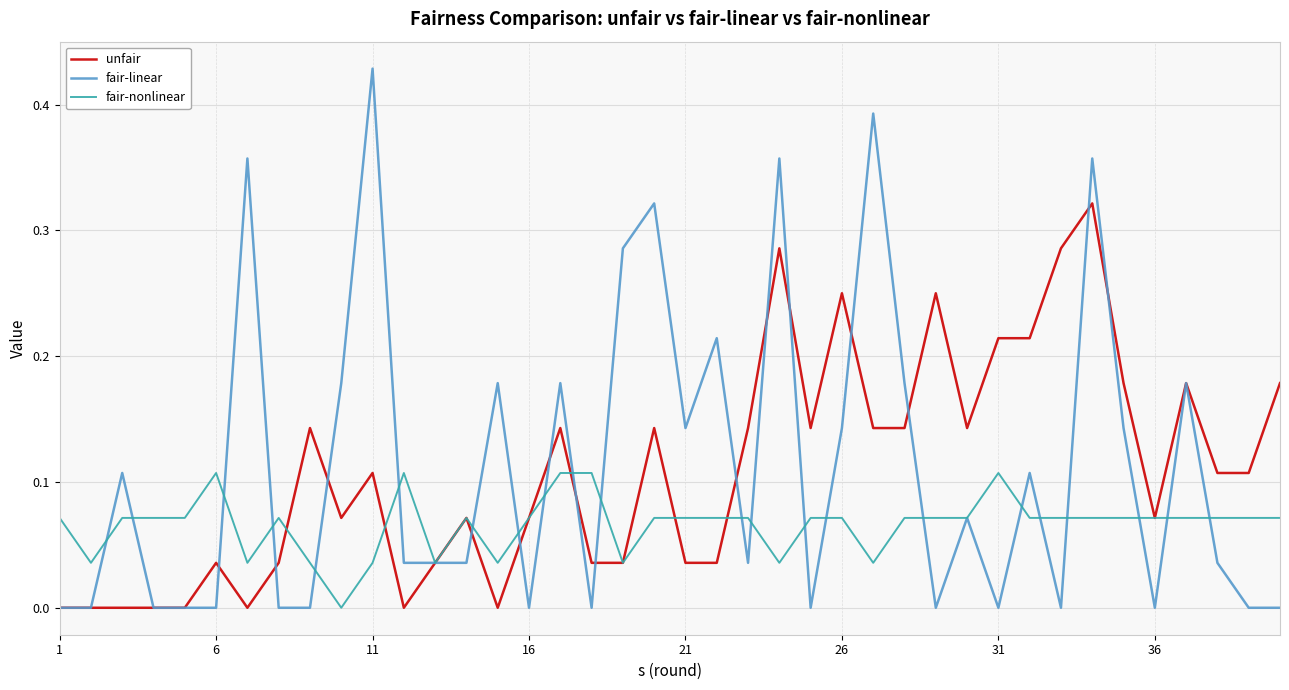

List the series in order of their peak value, lowest first.

fair-nonlinear, unfair, fair-linear